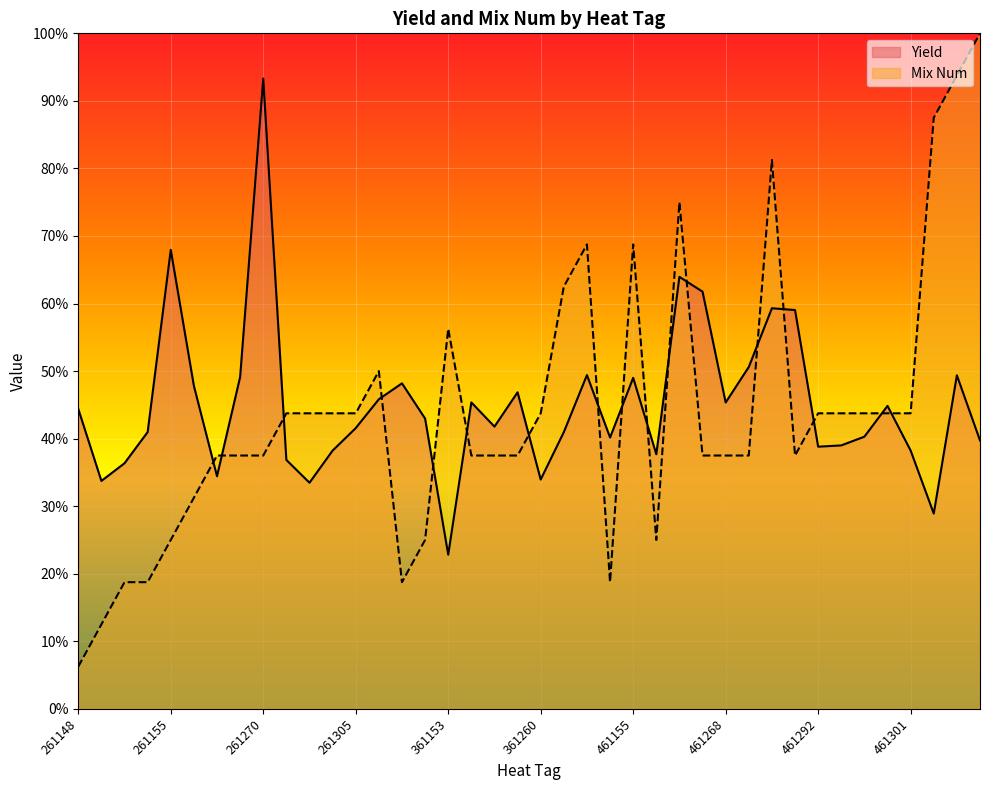

How many values in the Yield series exceed 42?

20